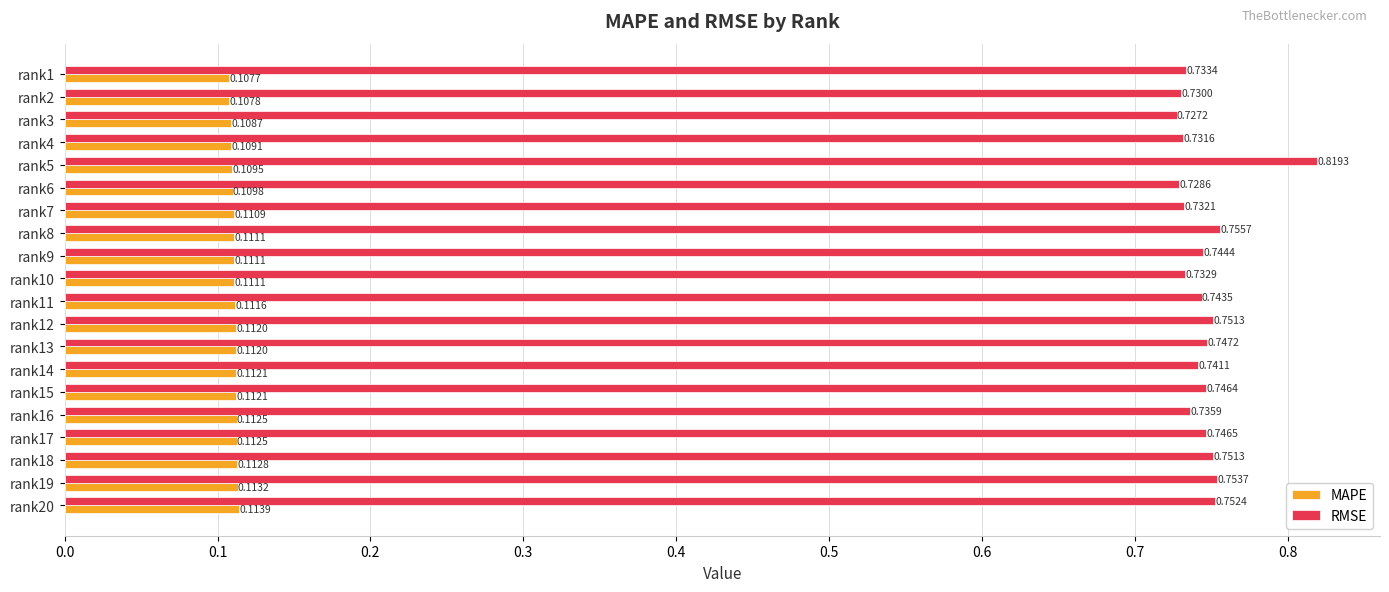

List the series in order of their peak value, highest first.

RMSE, MAPE